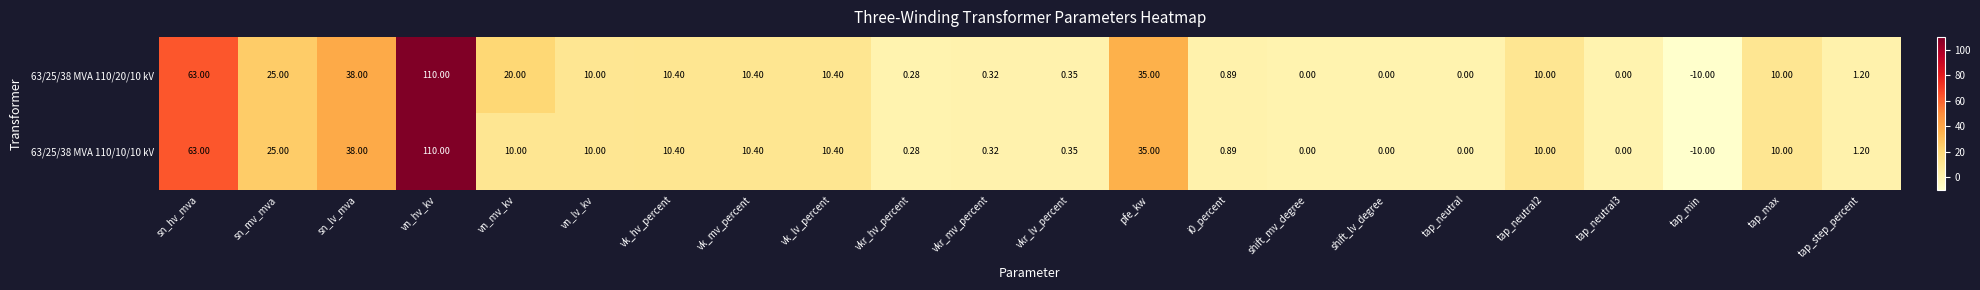

Is the value of 63/25/38 MVA 110/10/10 kV at vkr_lv_percent greater than the value of 63/25/38 MVA 110/20/10 kV at shift_lv_degree?

Yes